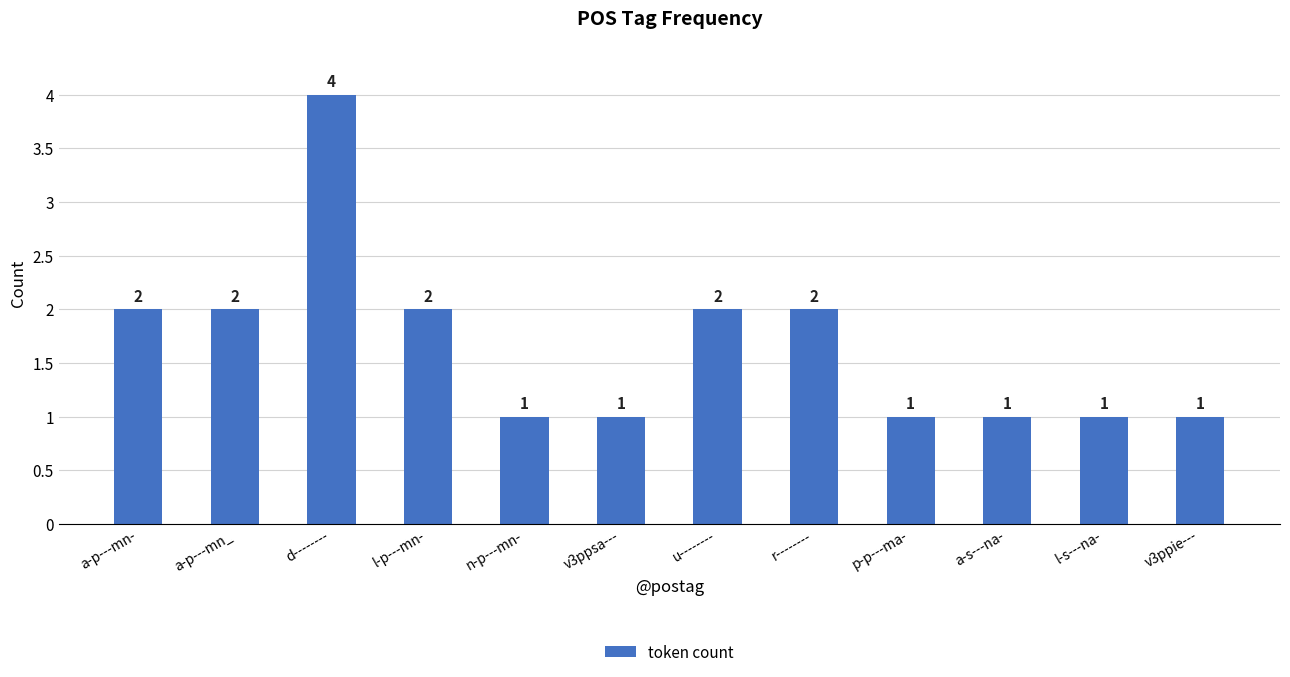

What is the greatest value displayed?

4